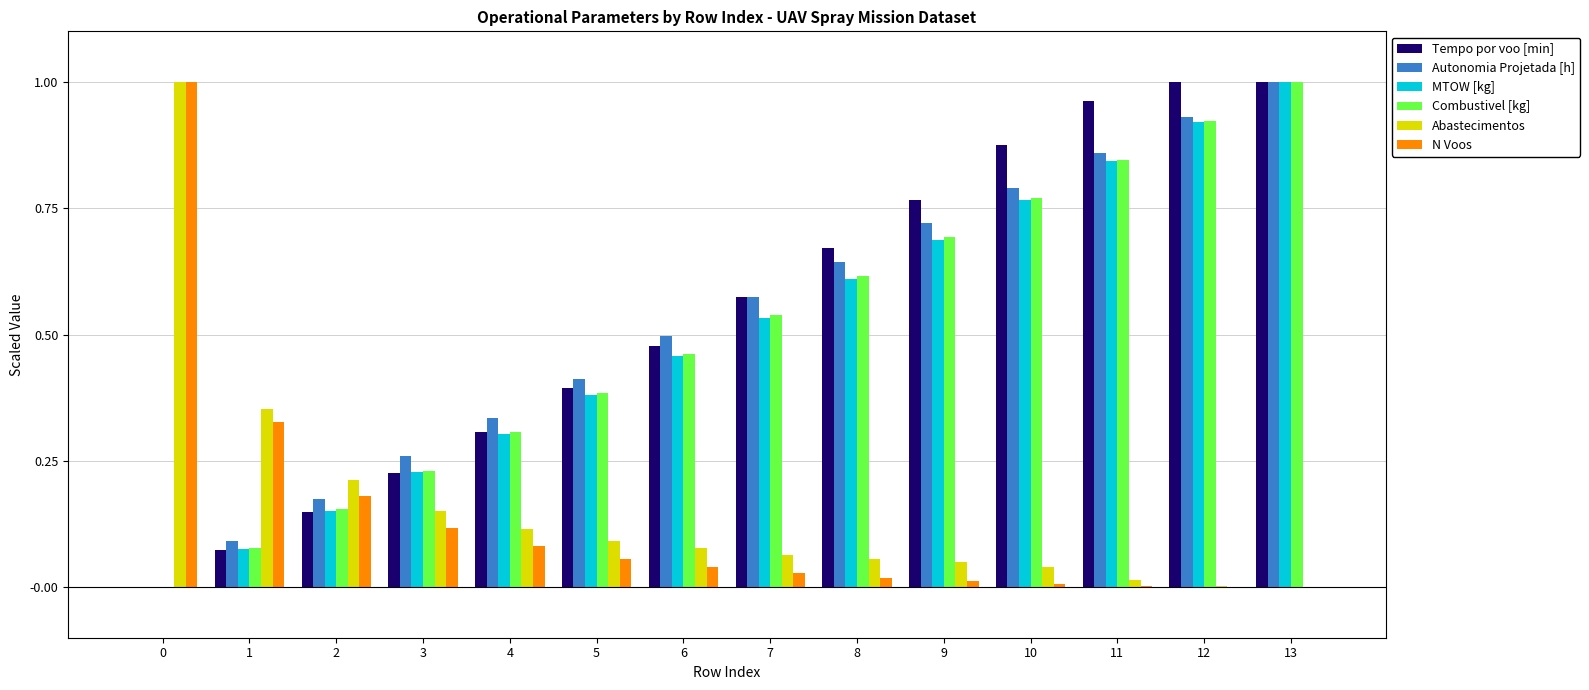

Is the value of Abastecimentos at 2 greater than the value of Combustivel [kg] at 6?

No